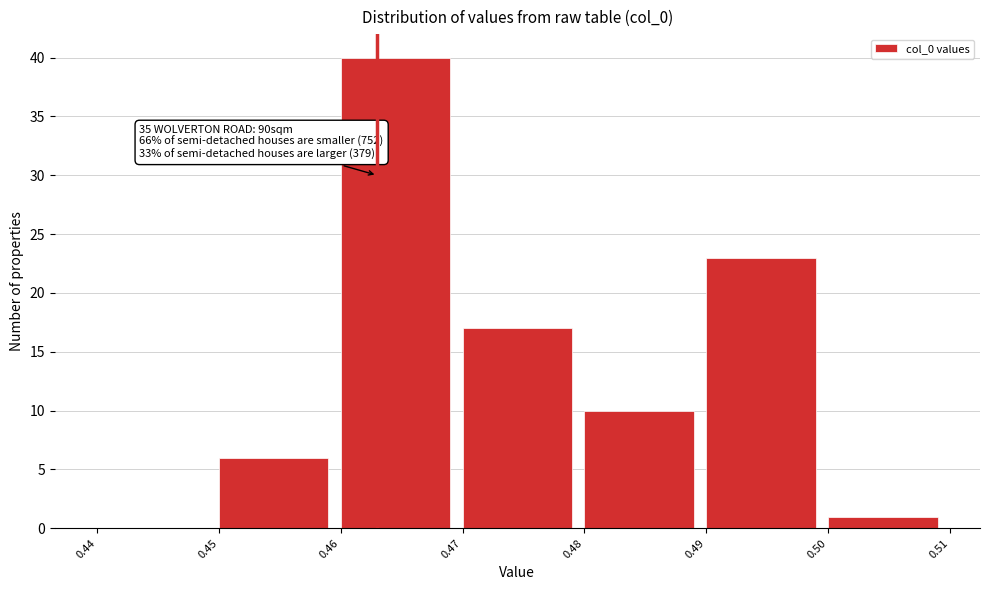

Over which range of the x-axis is the bar tallest?

0.46 to 0.47